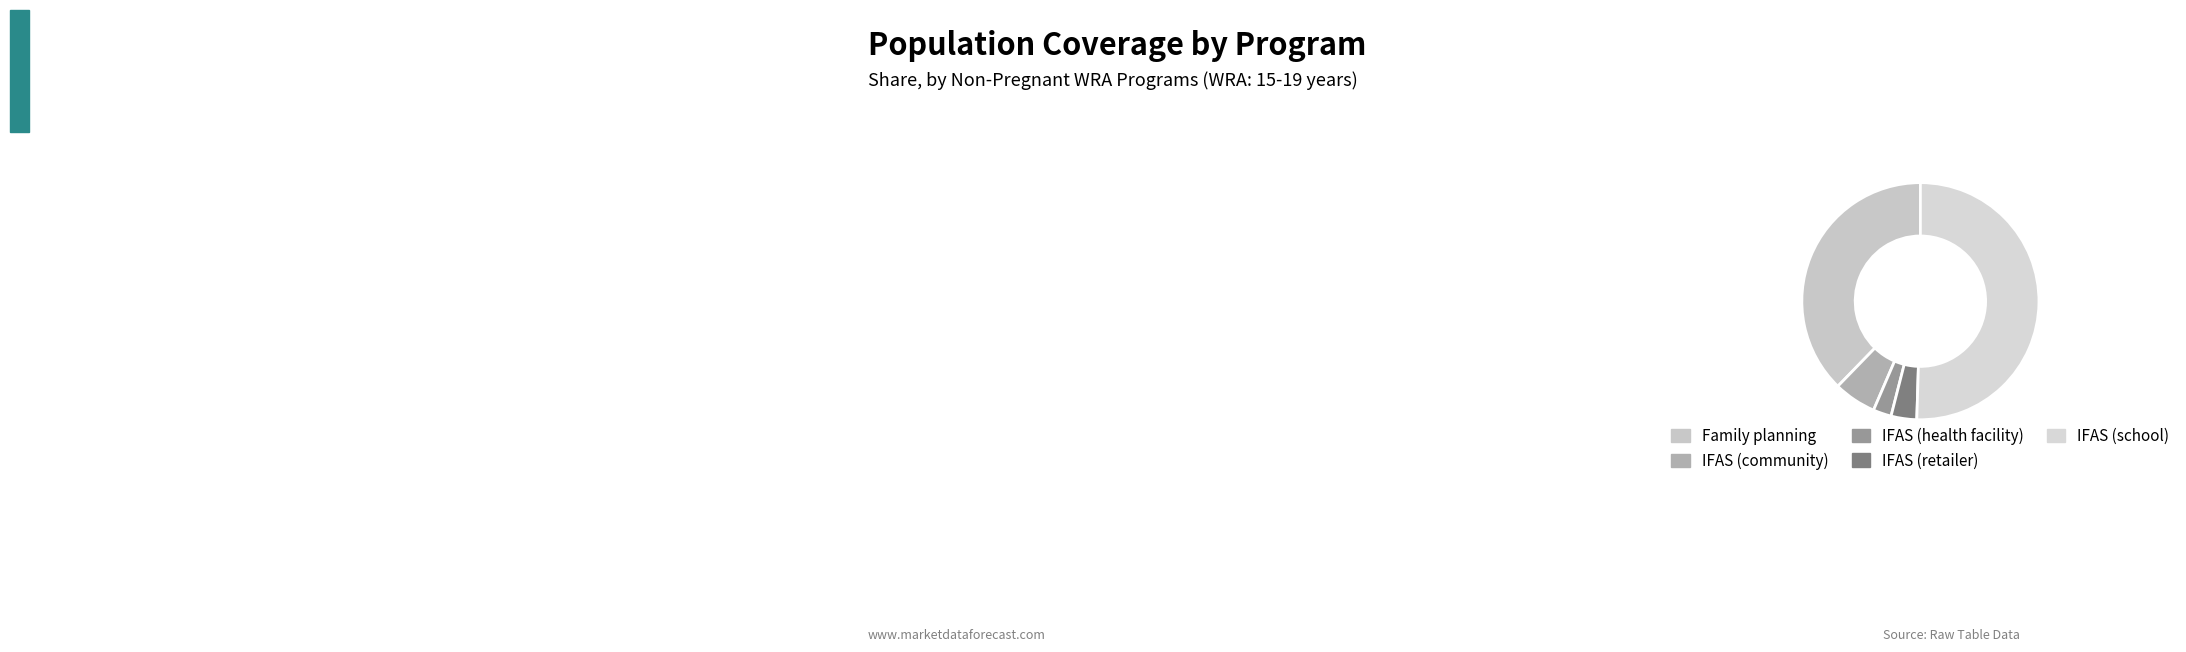

What percentage is the IFAS (school) slice, to the nearest percent?

50%